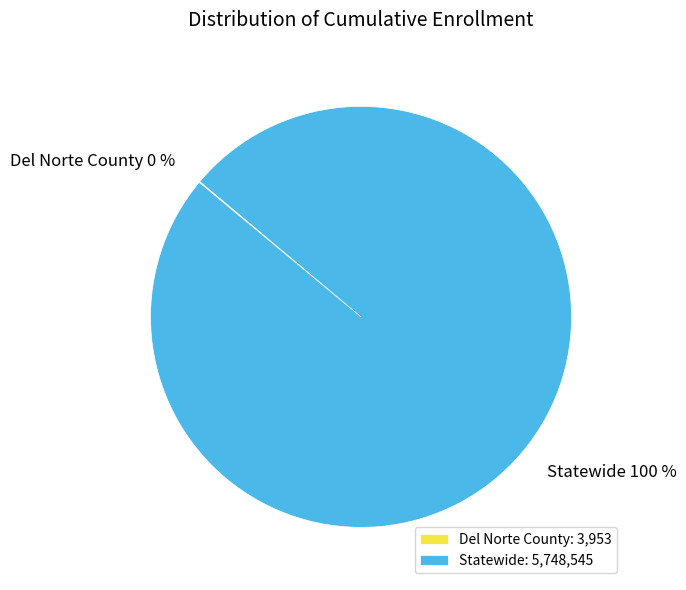

The Statewide: 5,748,545 slice represents 100% of the pie. True or false?

True